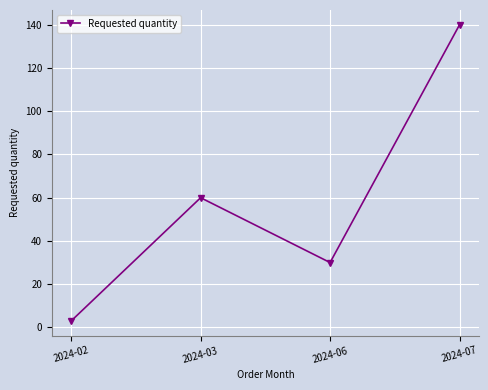

At which label is the value closest to 71?

2024-03